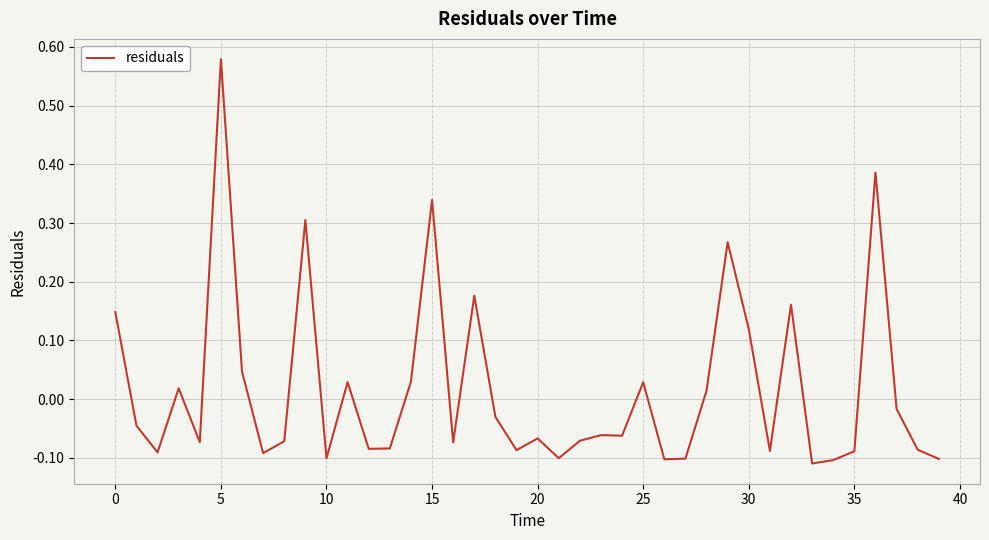

What is the difference between the maximum and minimum values?

0.7